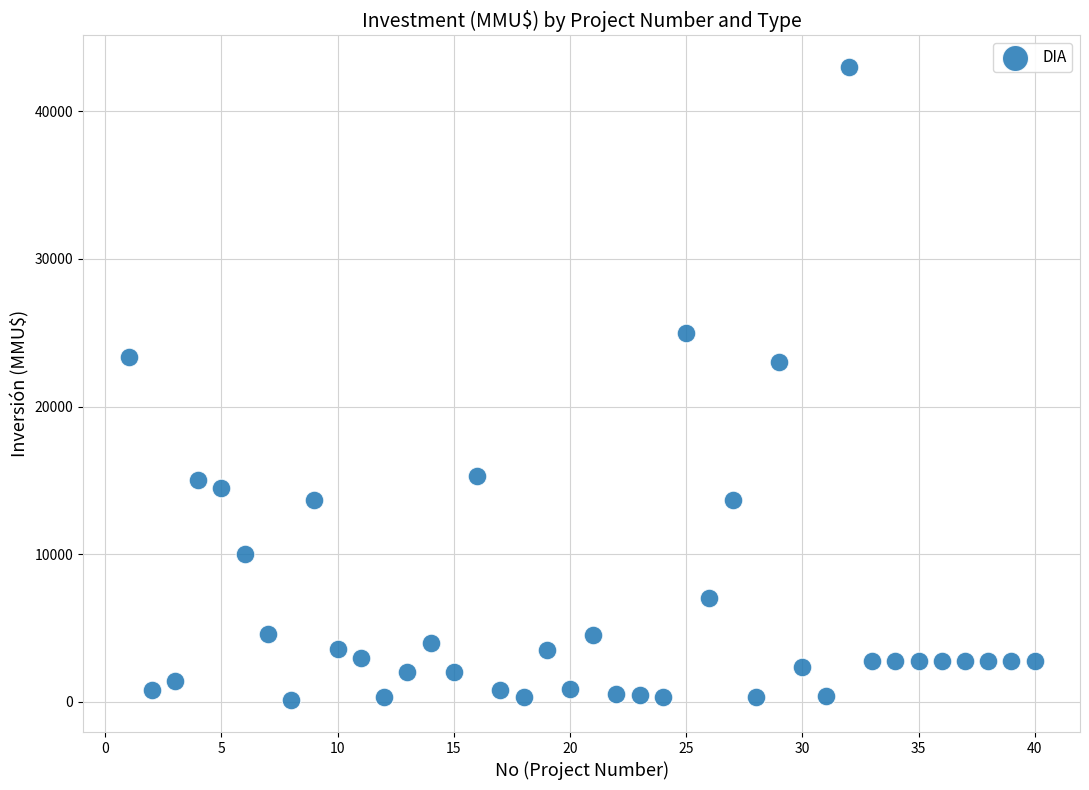

What is the range of Y values (max minus min)?

42900